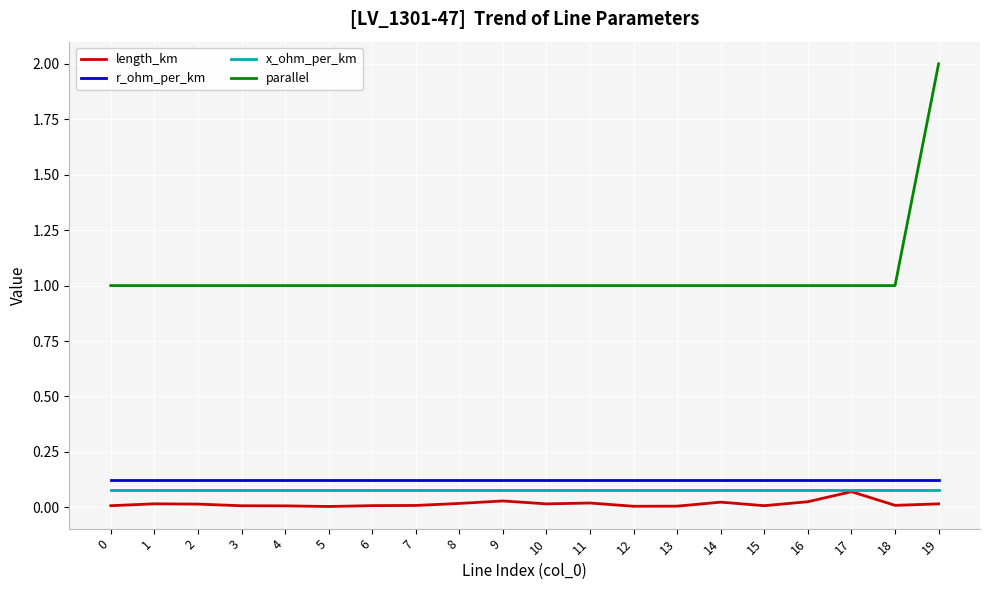

Which series has the widest spread of values?

parallel